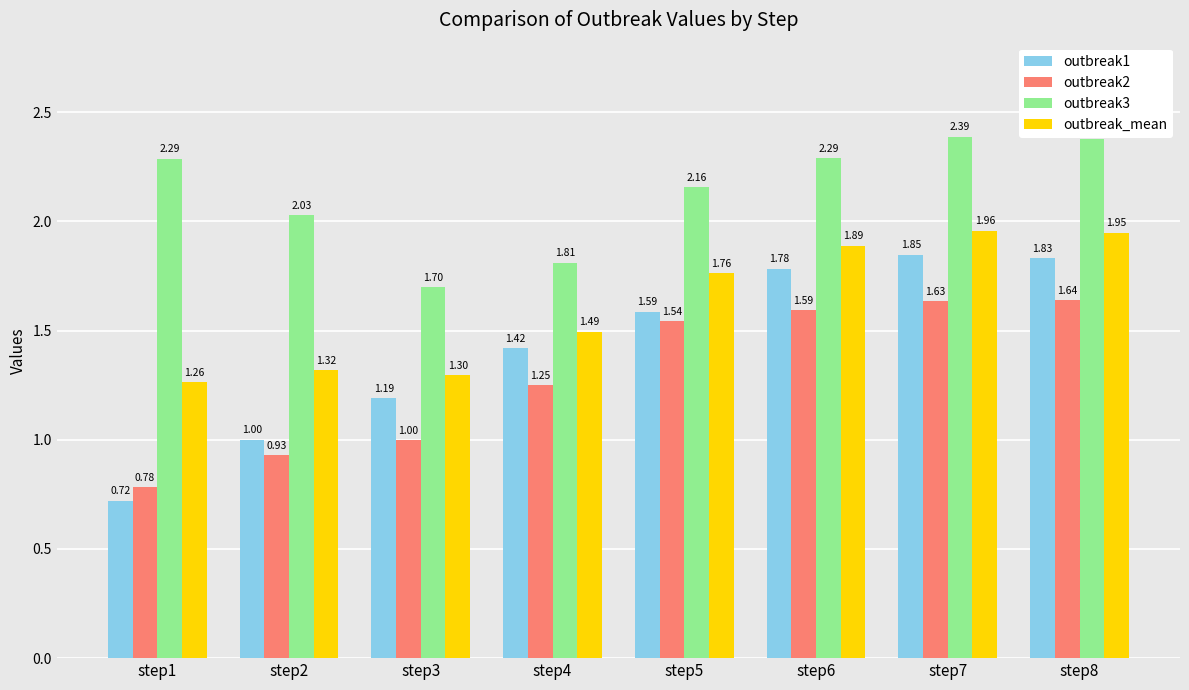

What is the total value across all series at step7?

7.8